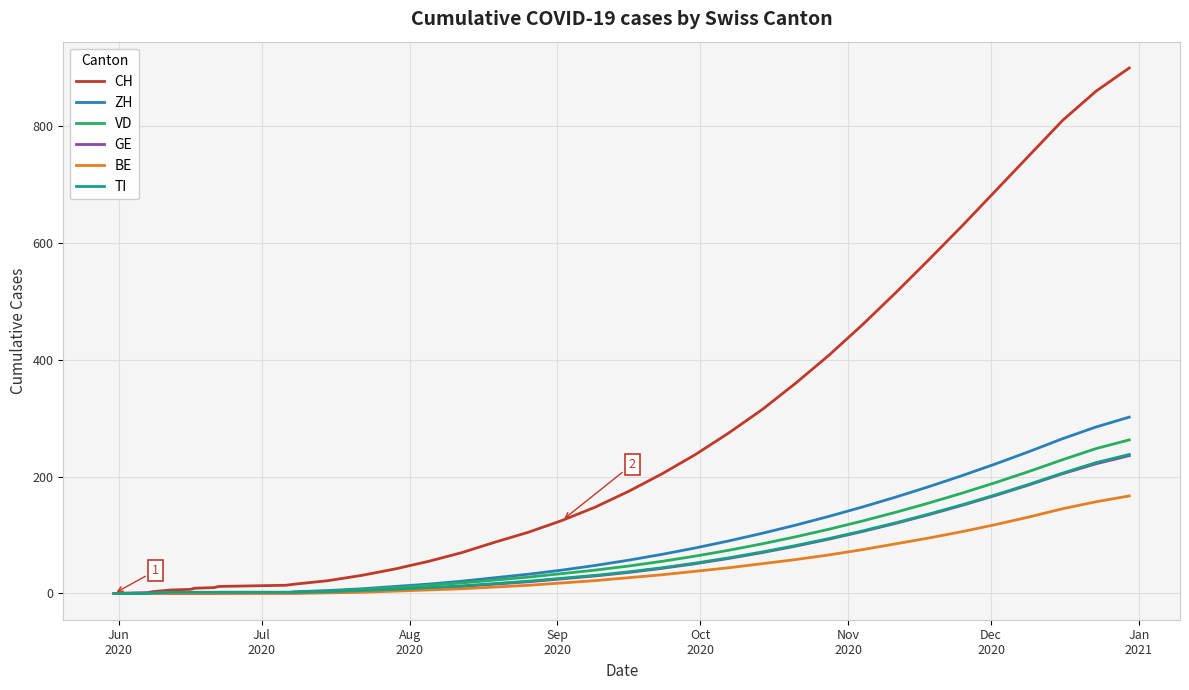

Which series has the largest total across all categories?

CH